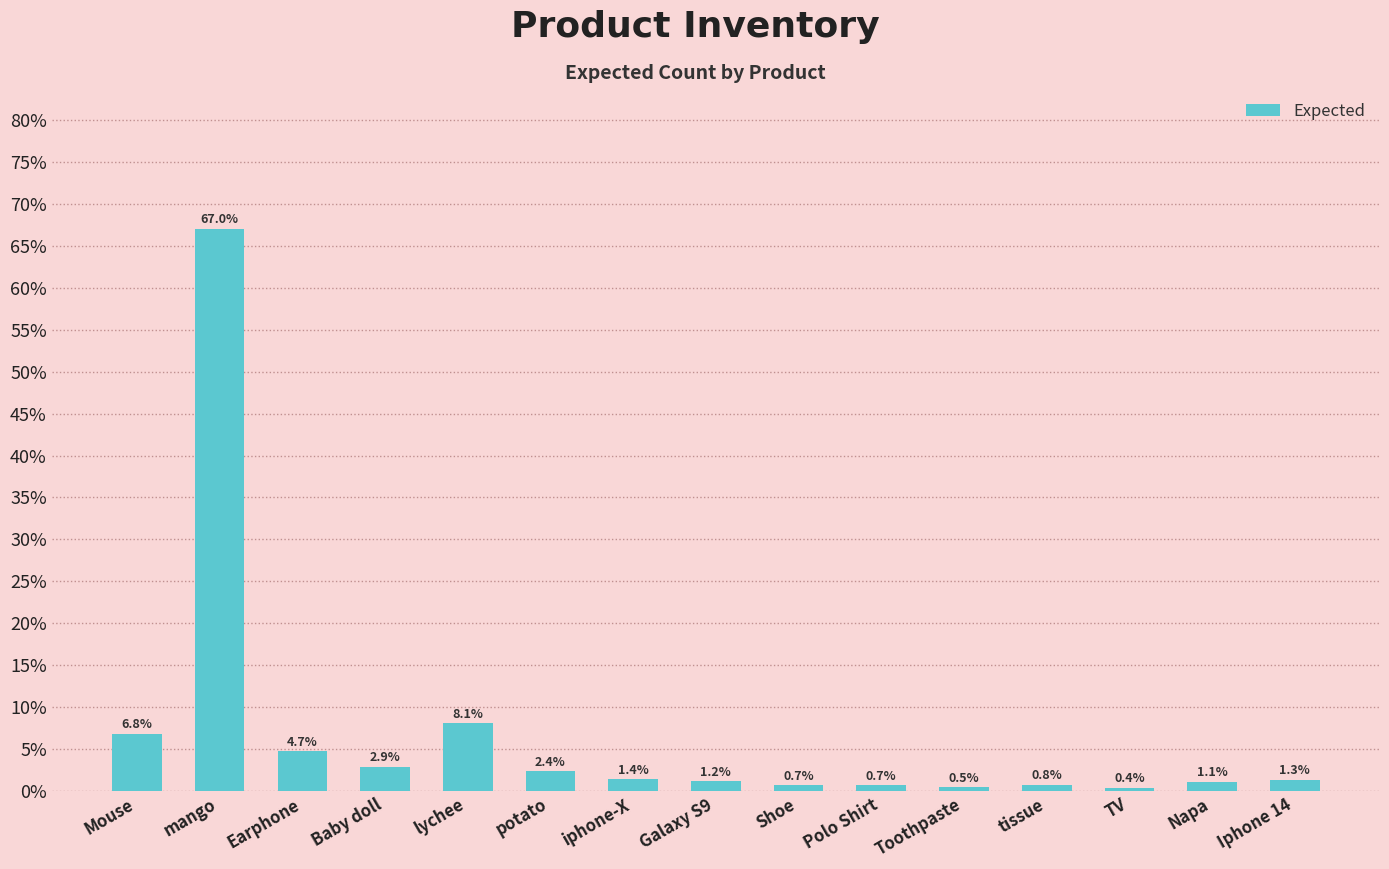

What is the change in value from Baby doll to Napa?

-1.8